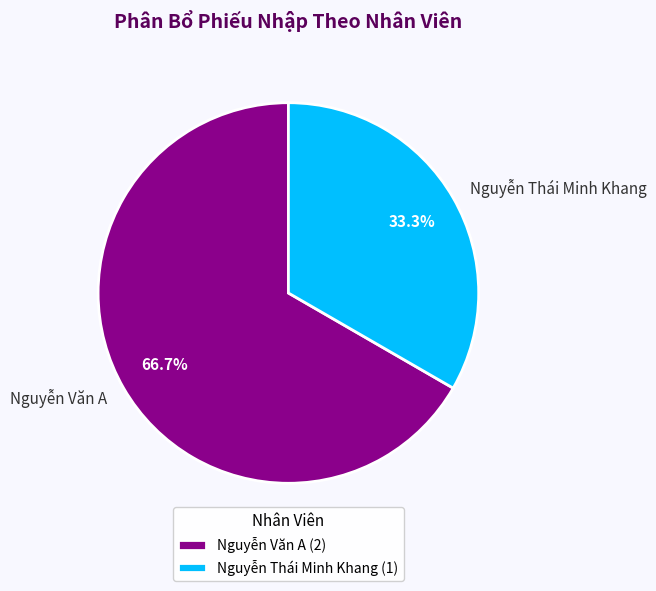

To the nearest percent, what portion does Nguyễn Thái Minh Khang represent?

33%